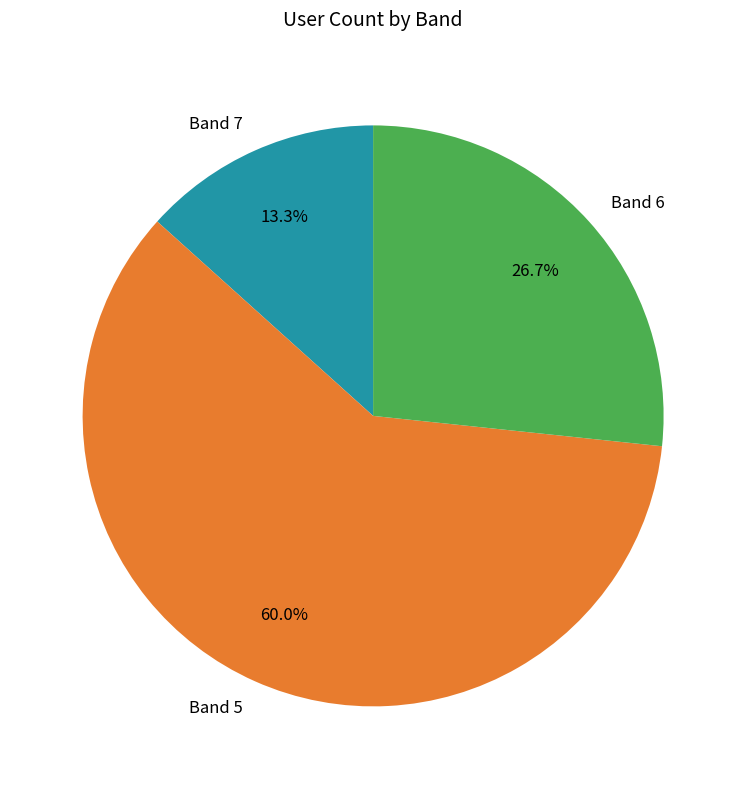

To the nearest percent, what percentage of the pie is Band 6?

27%